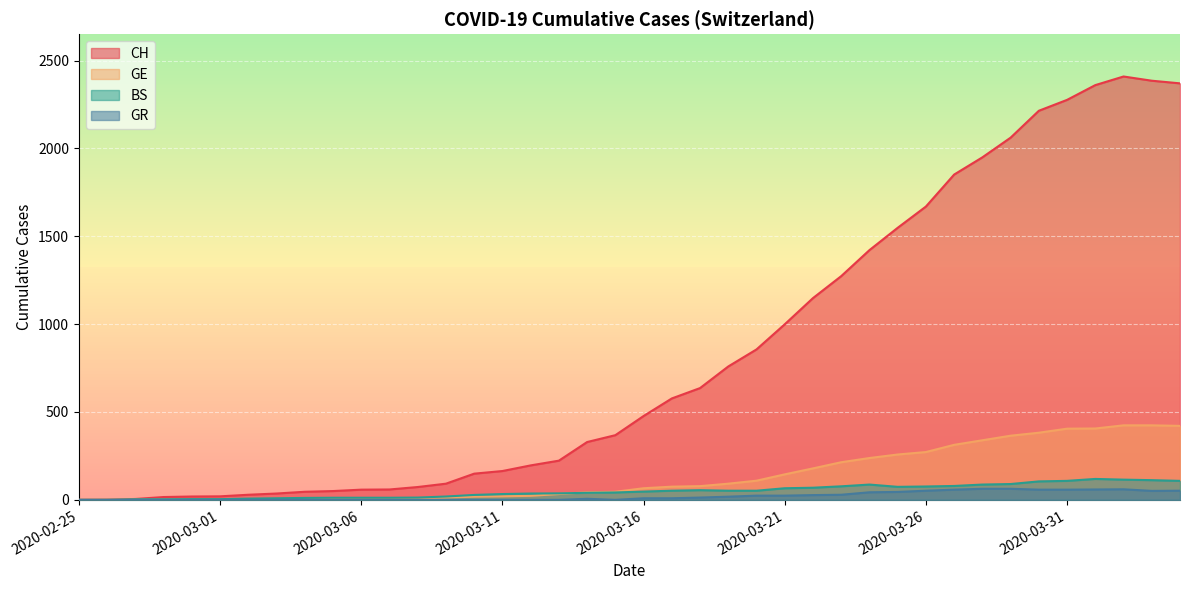

List the series in order of their peak value, lowest first.

GR, BS, GE, CH